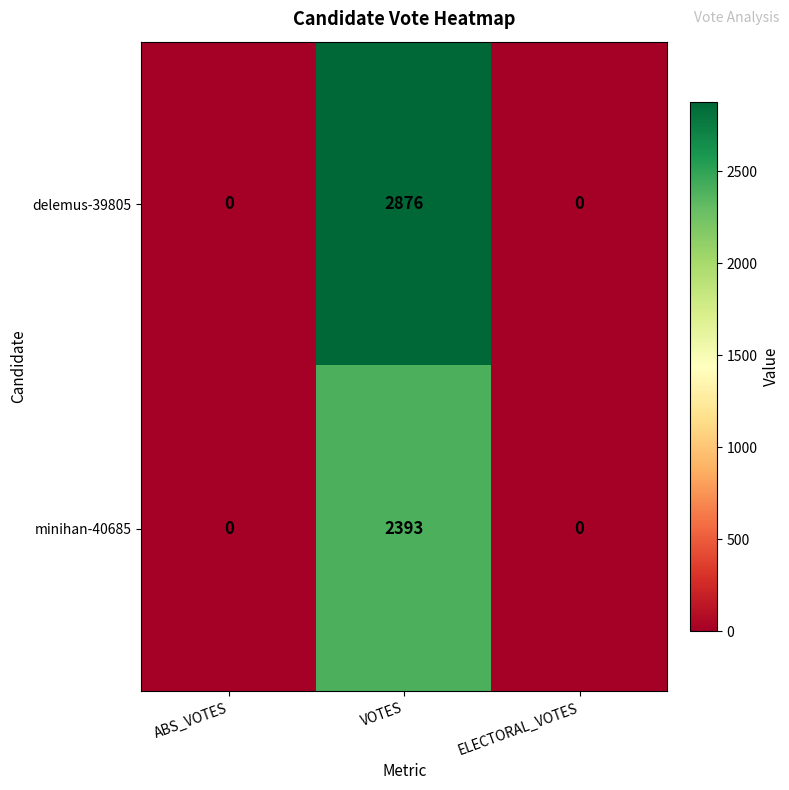

What is the sum of all minihan-40685 values?

2393